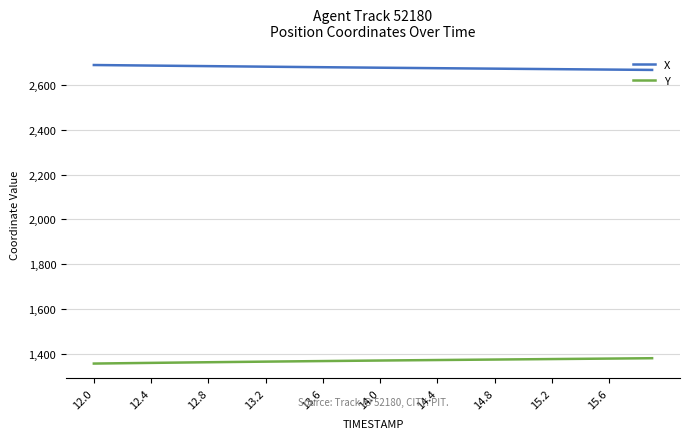

List the series in order of their peak value, highest first.

X, Y